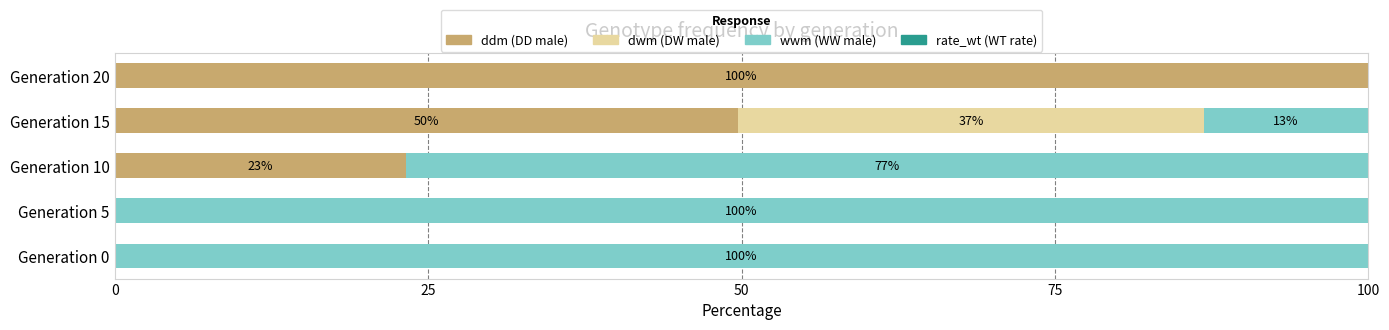

How many data points does each series have?

5